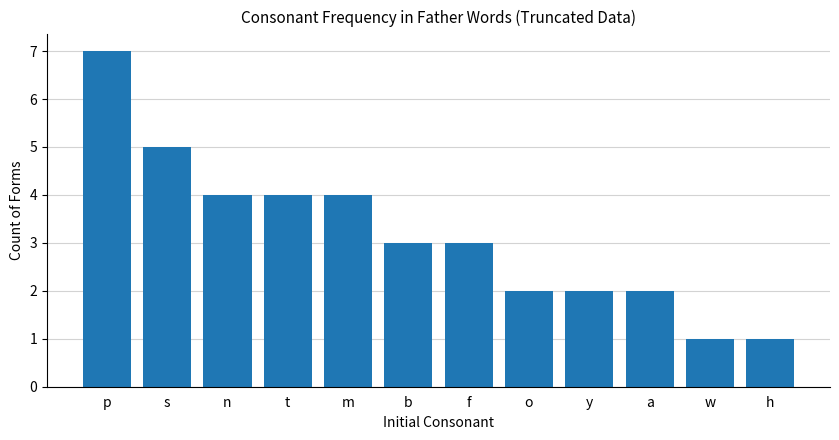

True or false: the data shows 1 at m.

False